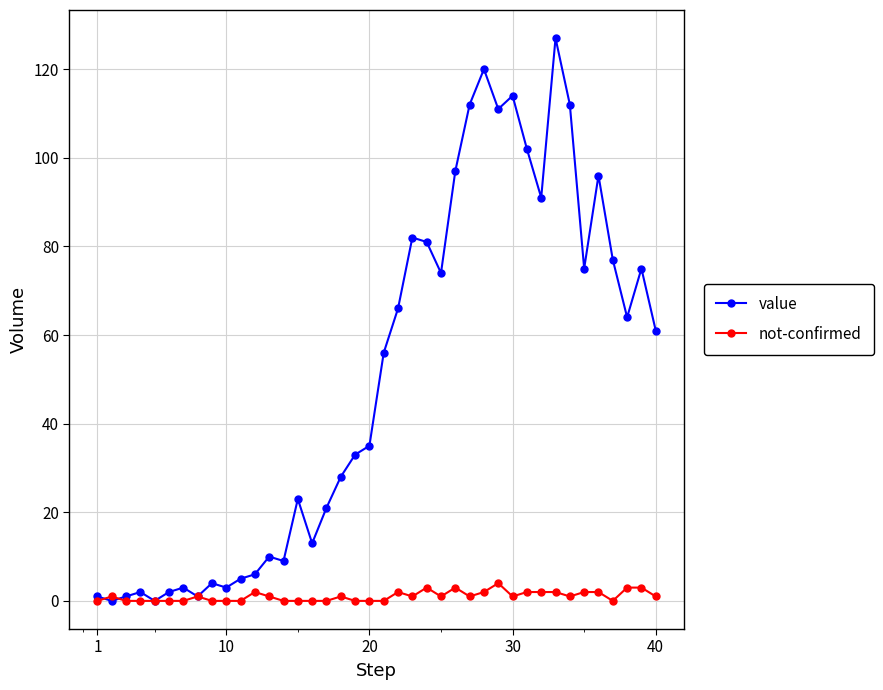

Which series has the largest range (max minus min)?

value